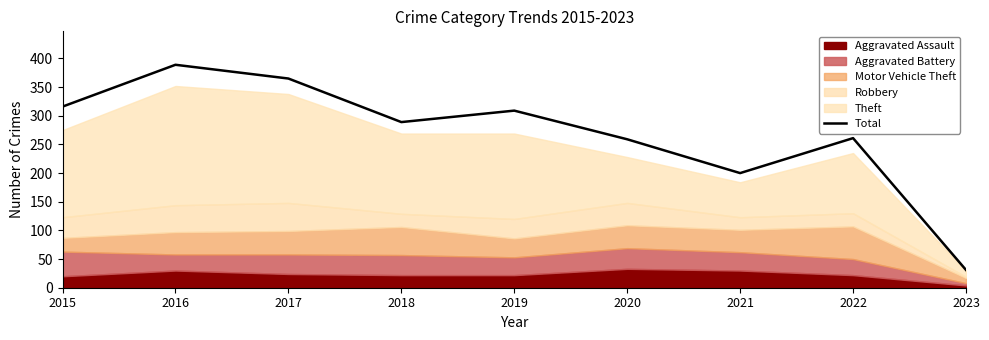

What is the difference between the maximum and second lowest values?

189